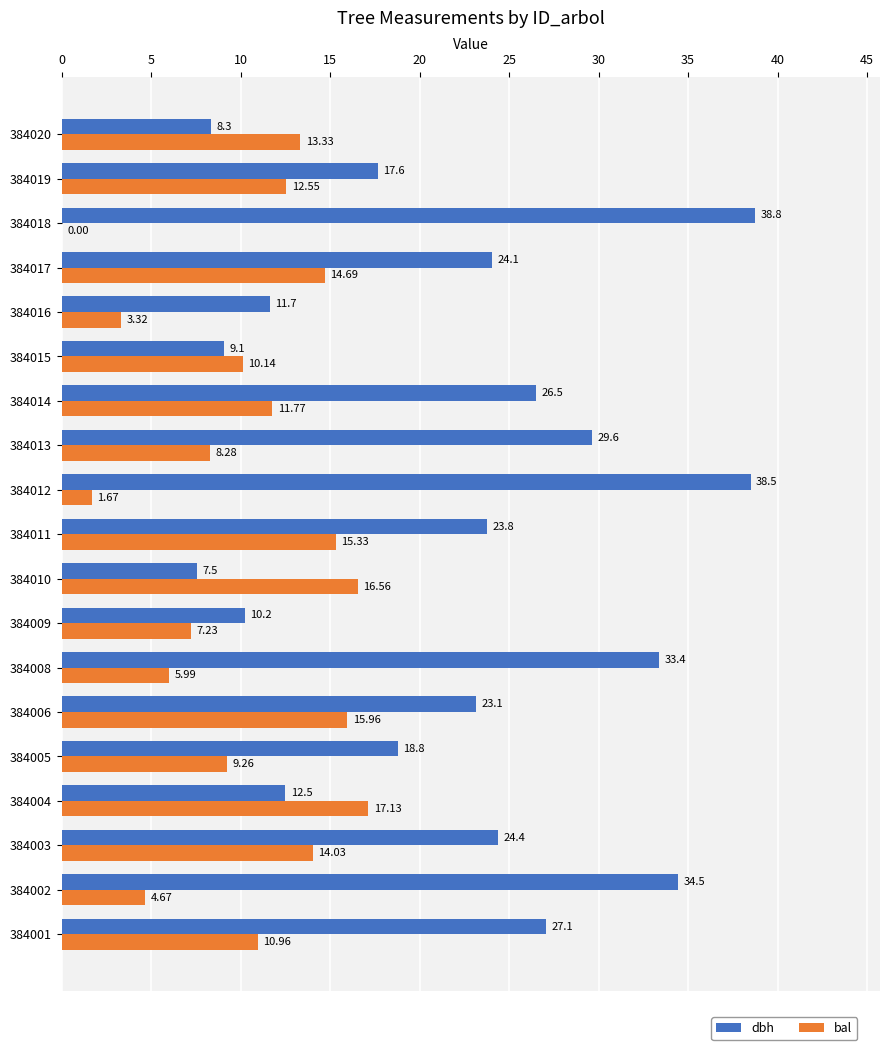

What is the sum of the bal values at 384010 and 384020?

29.9